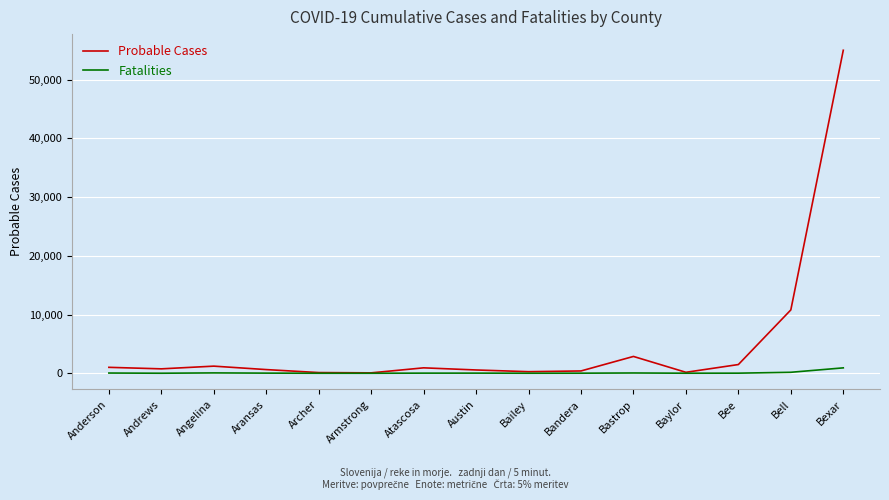

Between Anderson and Bell, which series saw the biggest shift?

Probable Cases